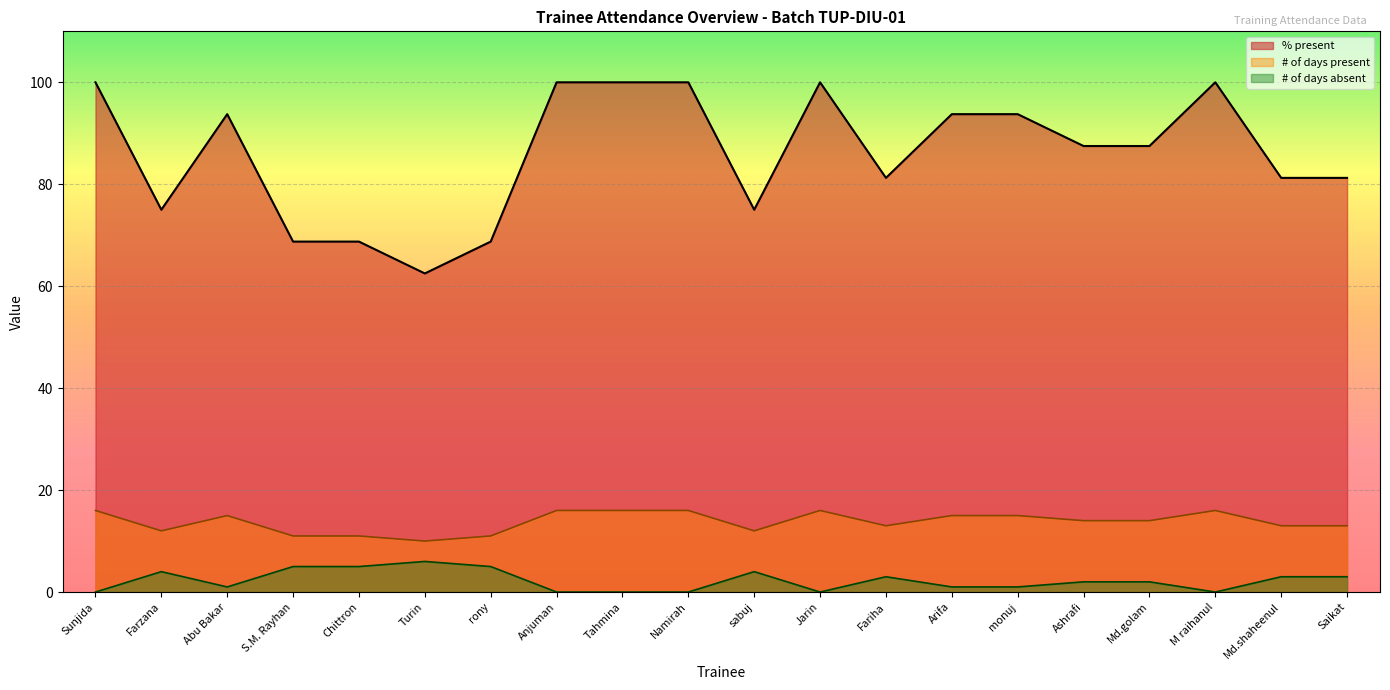

What is the difference between the % present values at Arifa and Saikat?

12.5